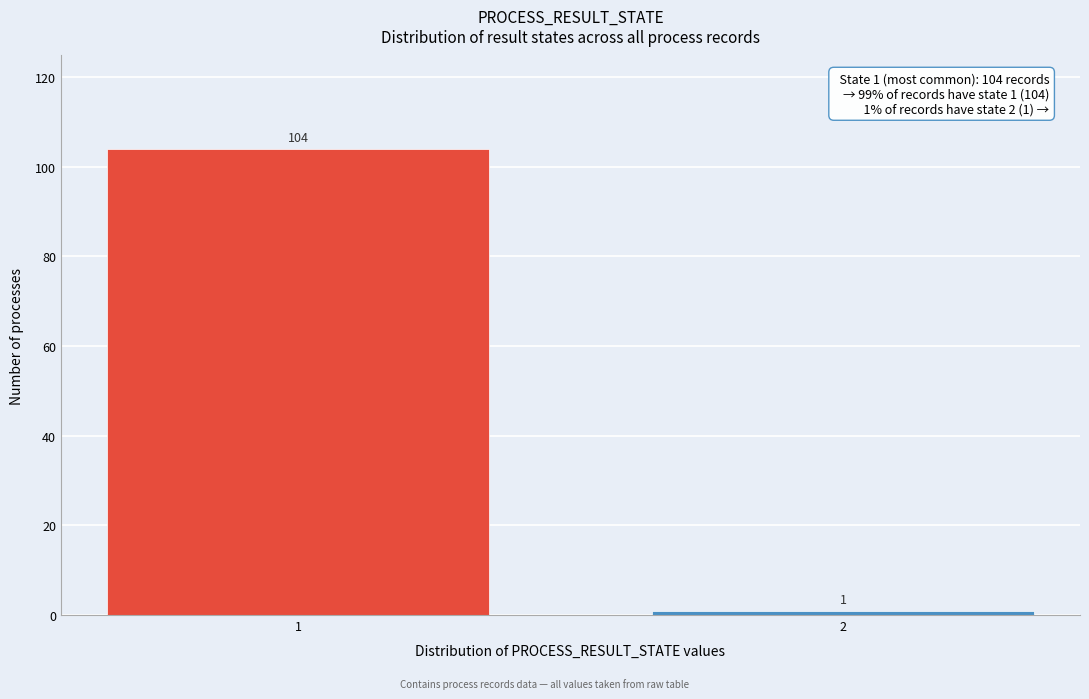

Reading left to right, list all the values displayed in this chart.

104	1